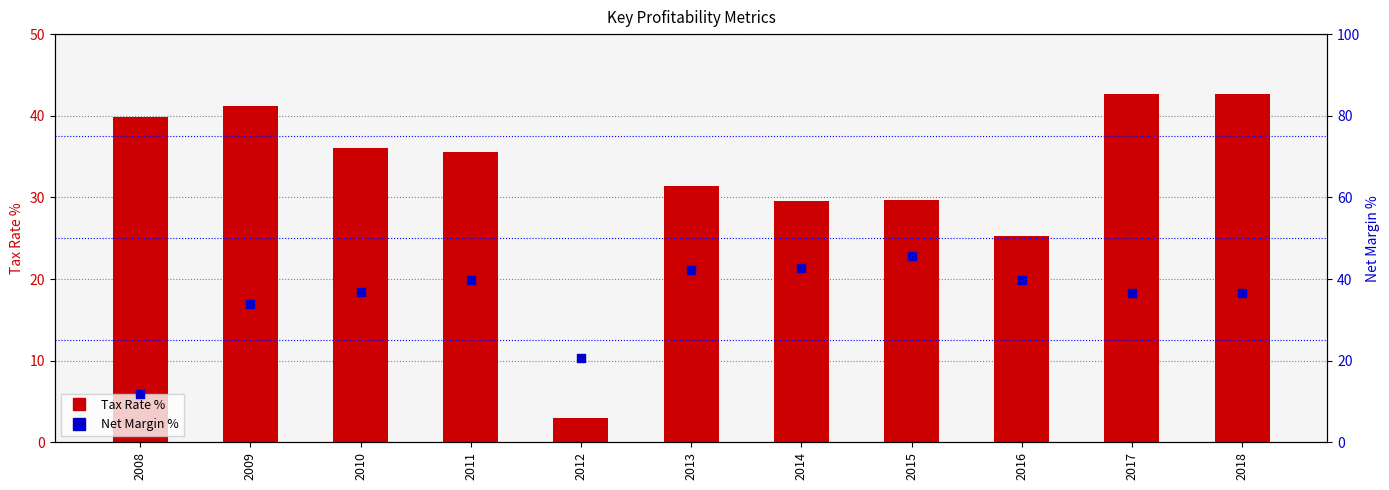

Which series has the largest Y range (max minus min)?

Tax Rate %